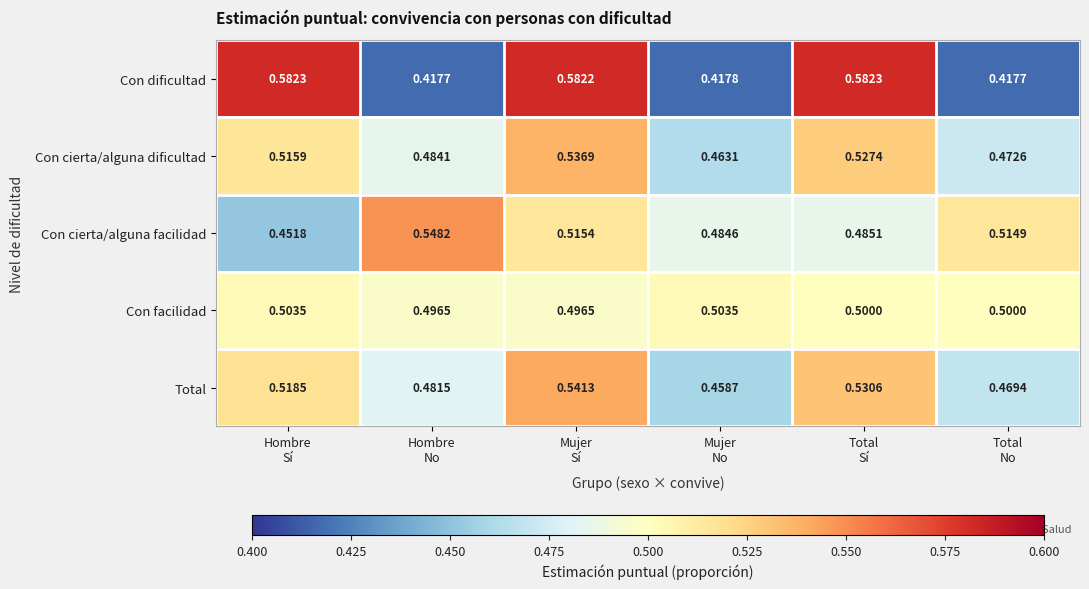

Rank the series by their maximum value, from highest to lowest.

Con dificultad, Con cierta/alguna facilidad, Total, Con cierta/alguna dificultad, Con facilidad